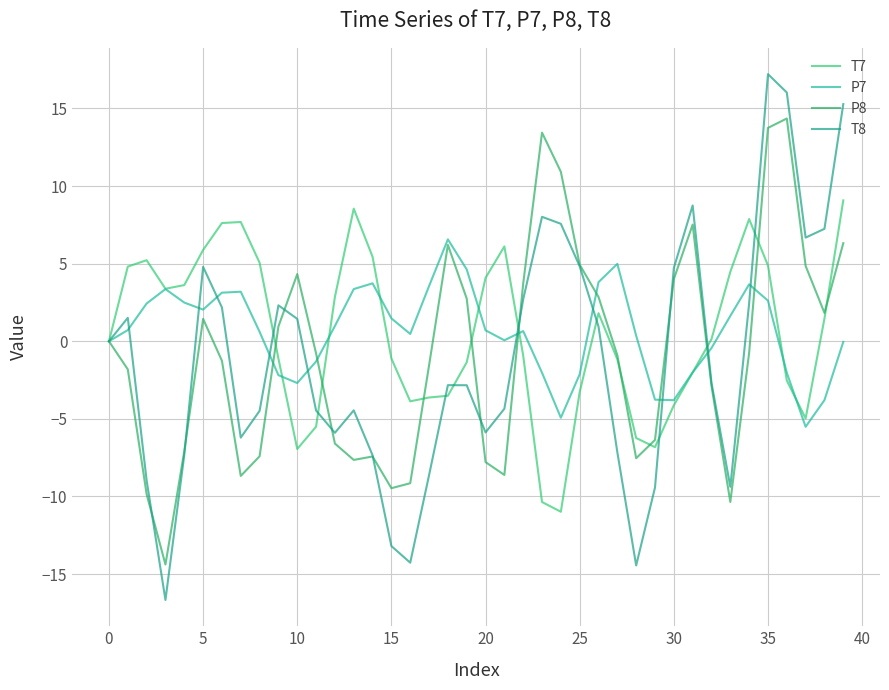

In P7, how many points are lower than both neighbors (excluding endpoints)?

7